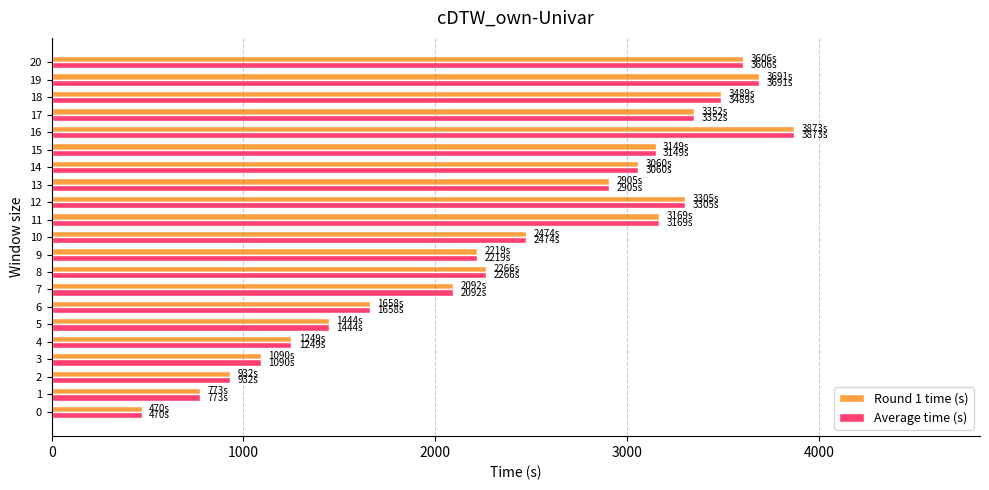

The value of Round 1 time (s) at 4 is 643.7. True or false?

False